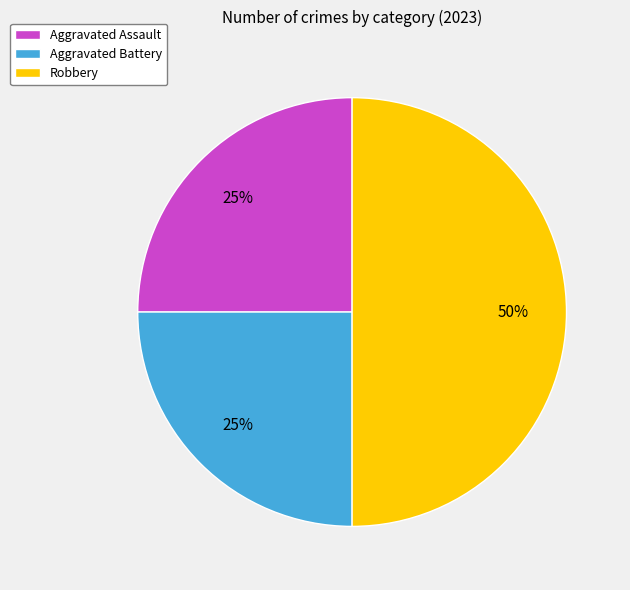

Between Aggravated Battery and Robbery, which is larger?

Robbery